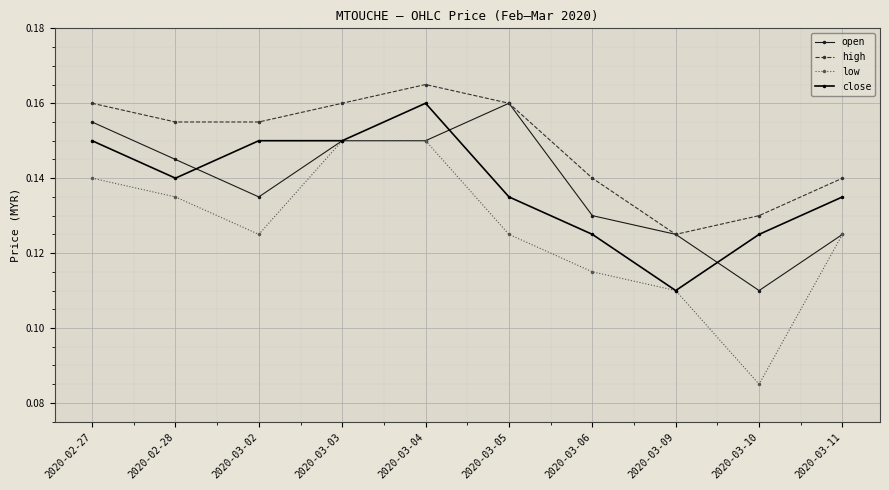

True or false: low has a value of 0.0 at 2020-03-06.

False